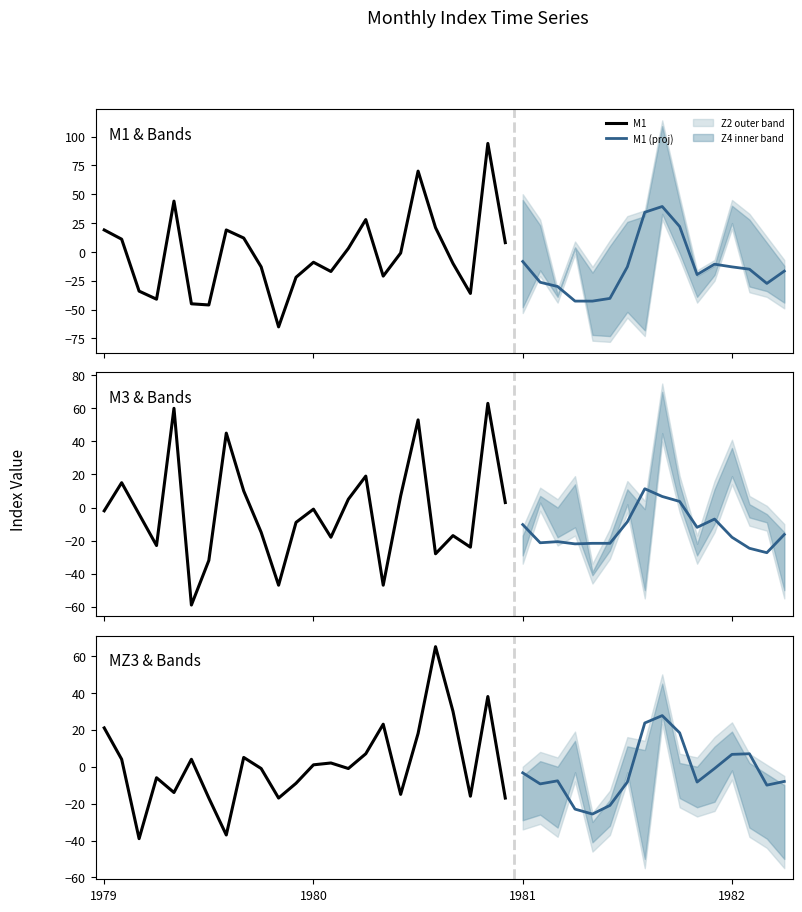

The value of M1 at 1980-09 is -5. True or false?

False